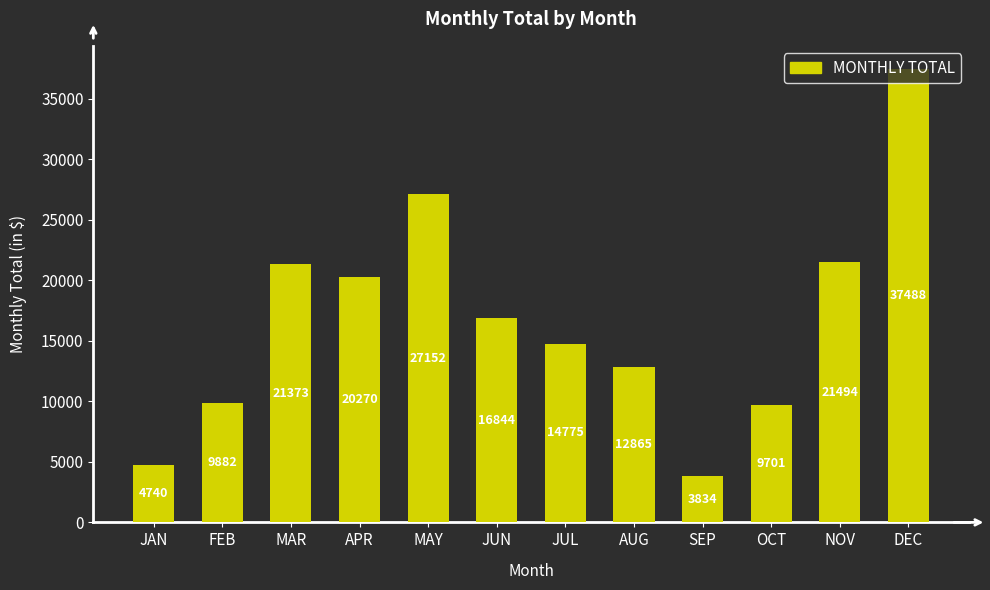

Are the bars horizontal?

No